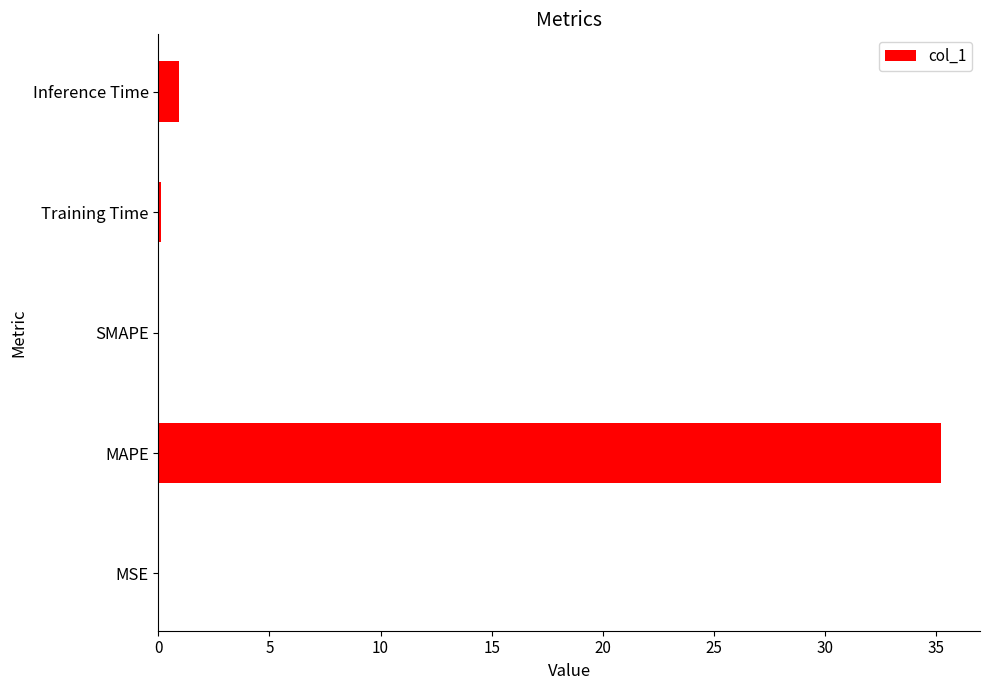

Between Inference Time and MSE, which is larger?

Inference Time